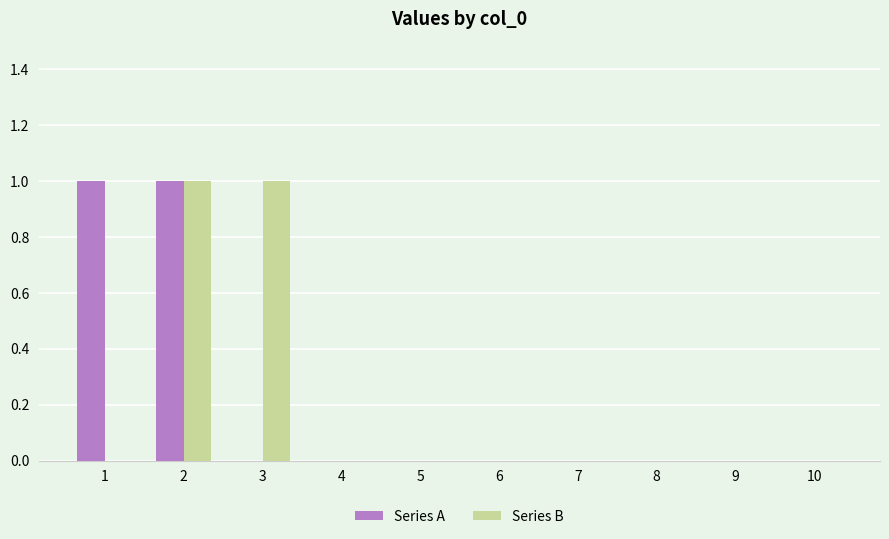

Between 3 and 9, which series saw the biggest shift?

Series B